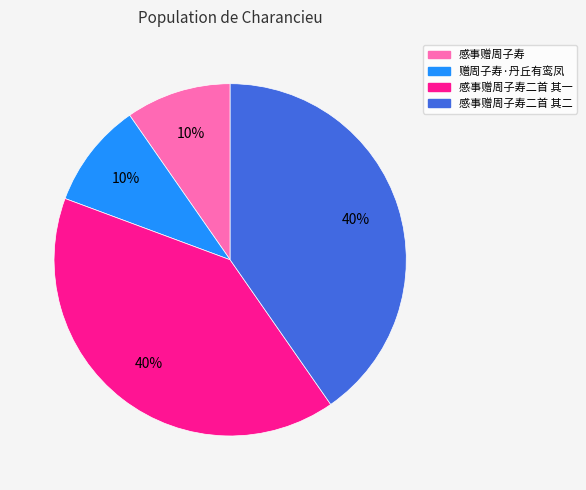

How many slices are in this pie chart?

4